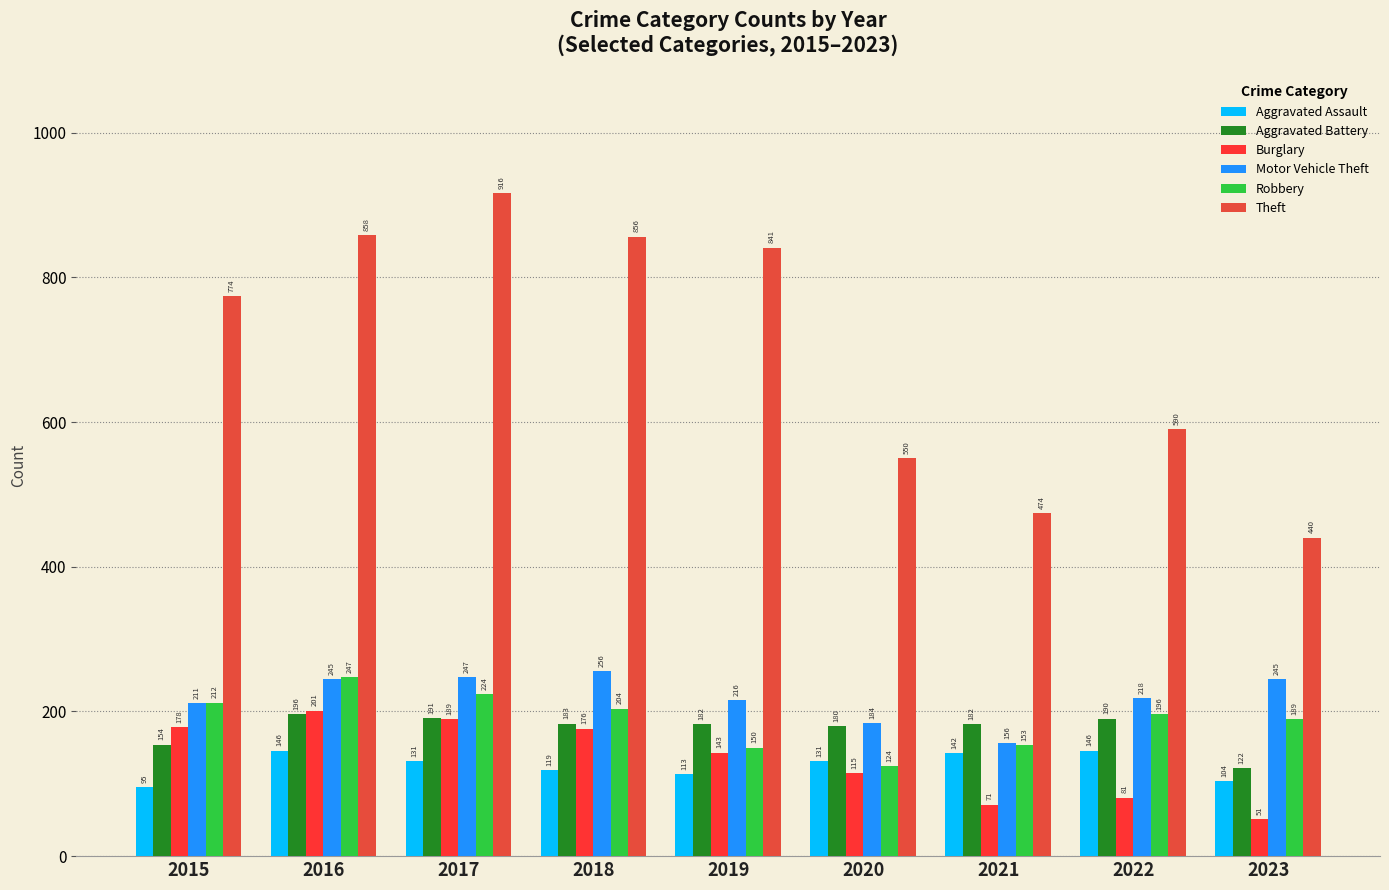

What is the smallest value displayed?

51